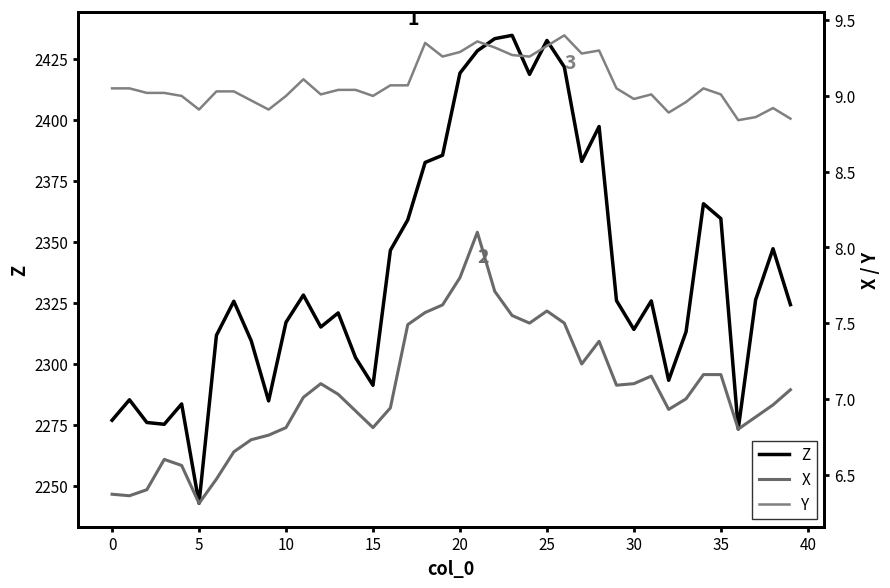

Which category has the lowest value in the Z series?

5